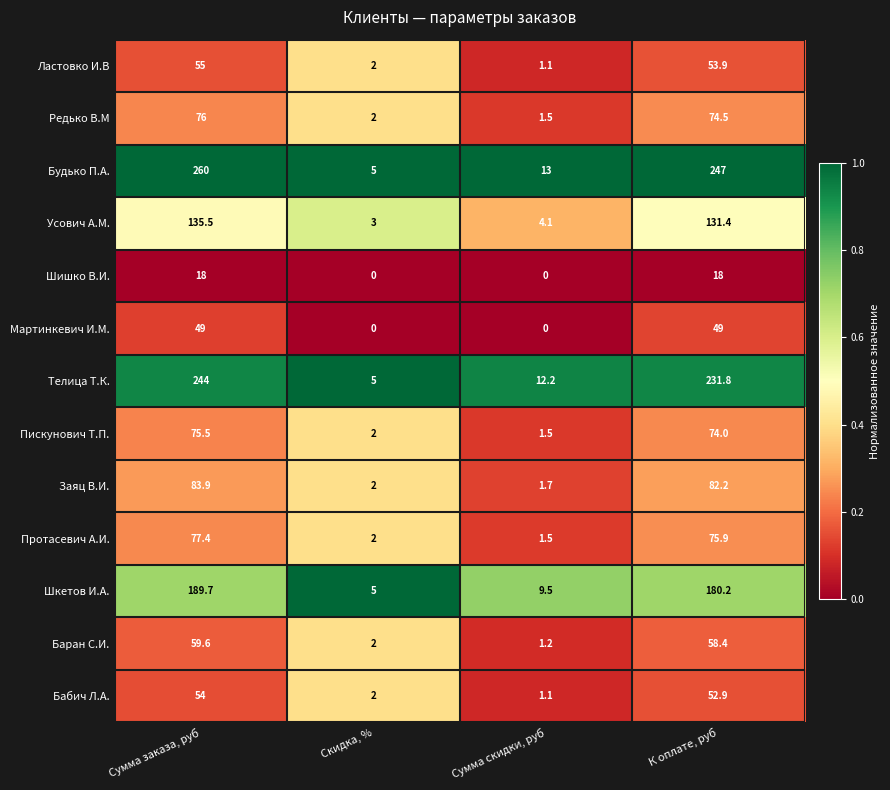

The Шишко В.И. series shows 12.5 at Сумма скидки, руб. True or false?

False